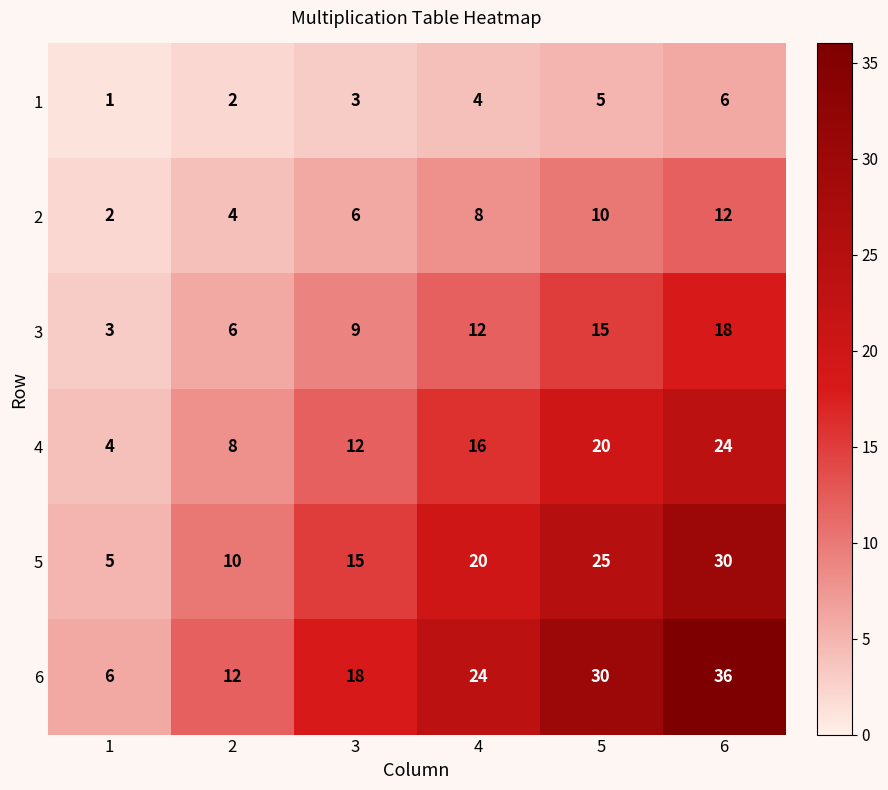

How many distinct data groups are displayed?

6